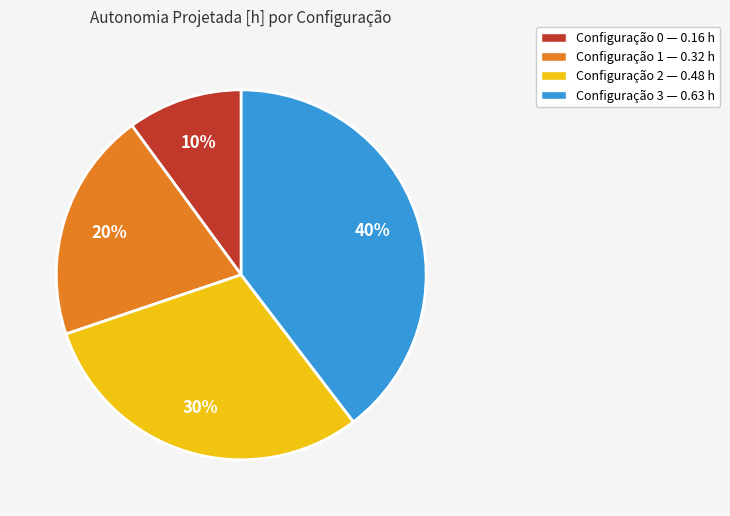

To the nearest percent, what is the average slice percentage?

25%